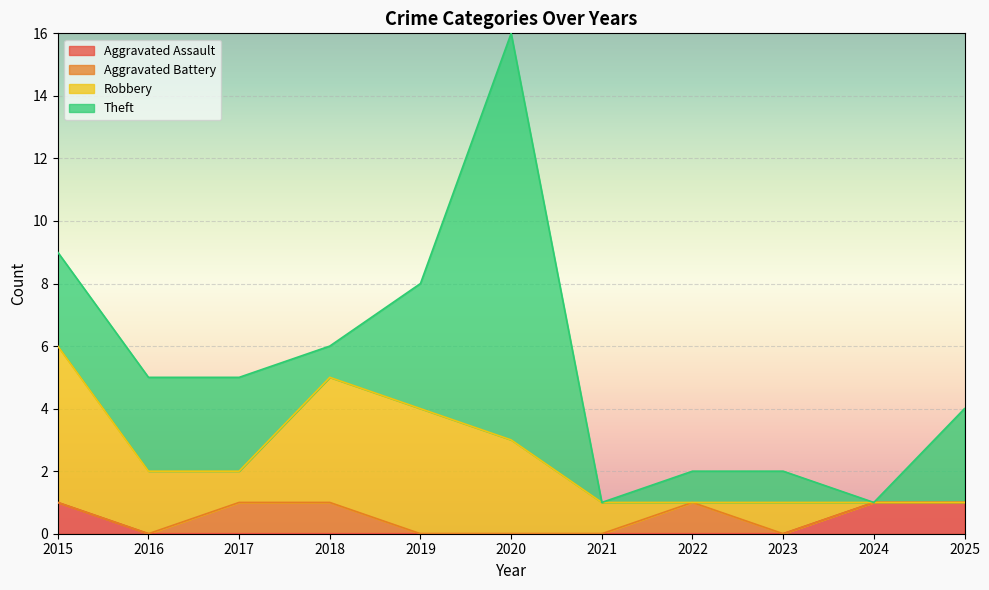

At which category is the sum across all series the highest?

2020